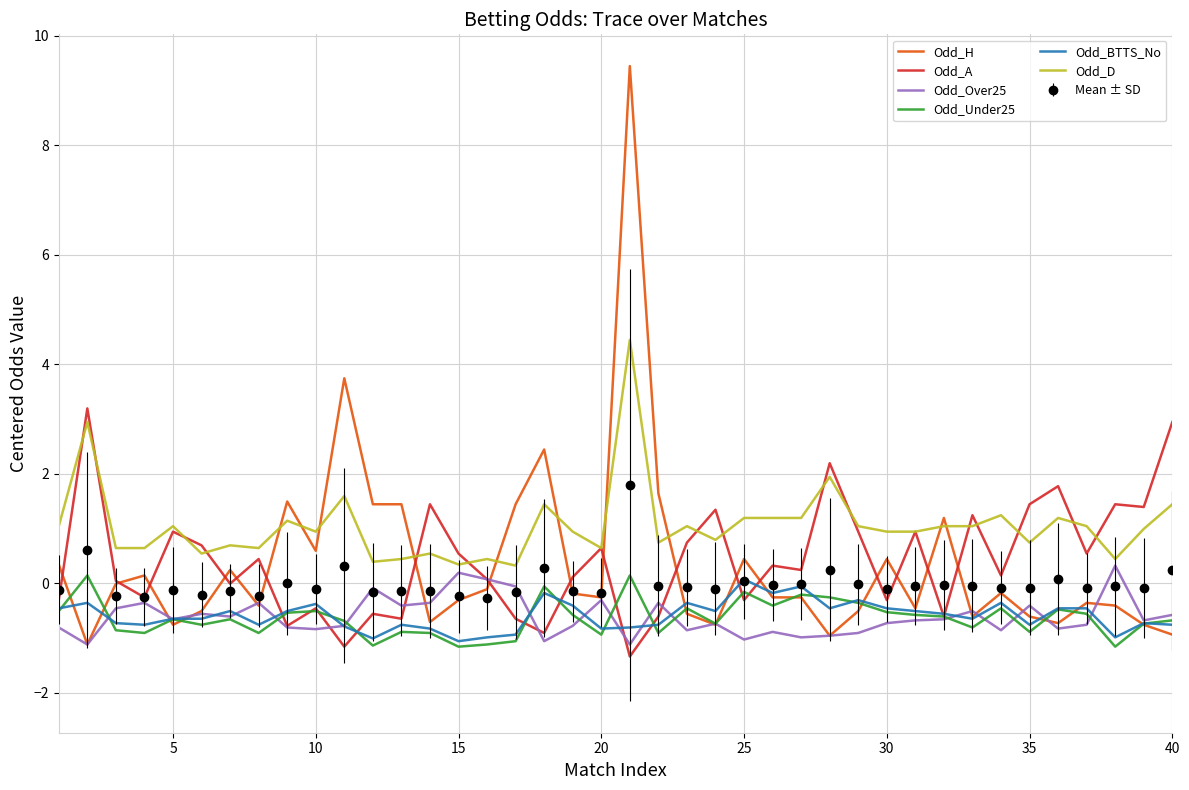

True or false: Mean ± SD and Odd_D intersect in this chart.

False